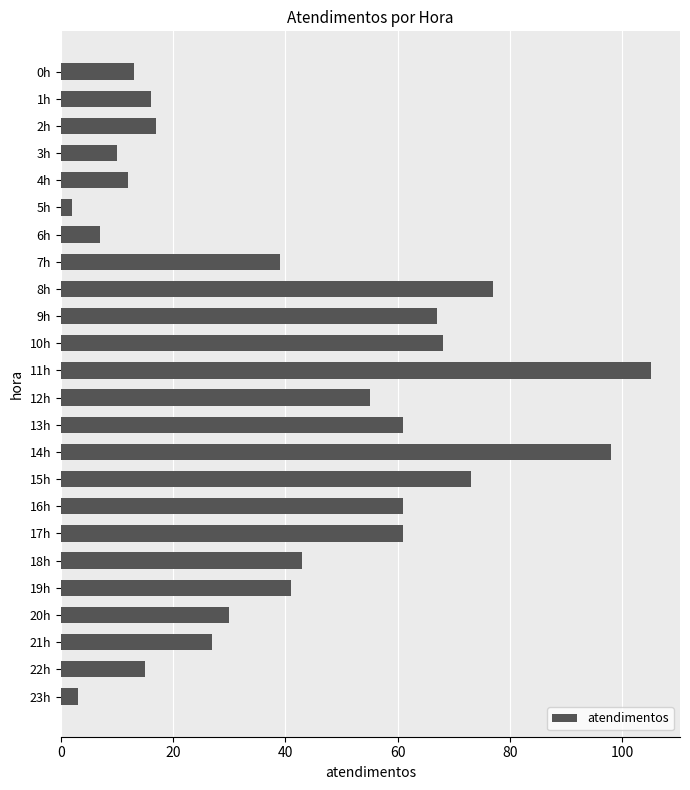

Reading top to bottom, what are all the values shown in this chart?

13	16	17	10	12	2	7	39	77	67	68	105	55	61	98	73	61	61	43	41	30	27	15	3